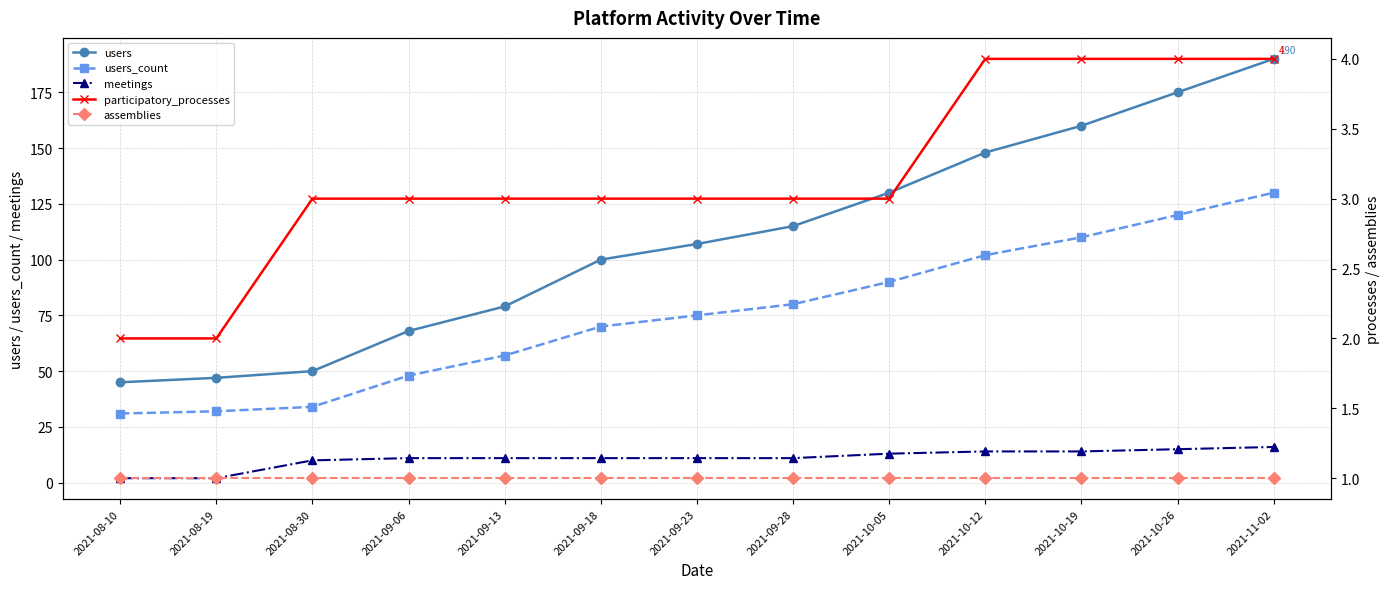

Is the value of users_count at 2021-08-30 greater than the value of meetings at 2021-09-28?

Yes